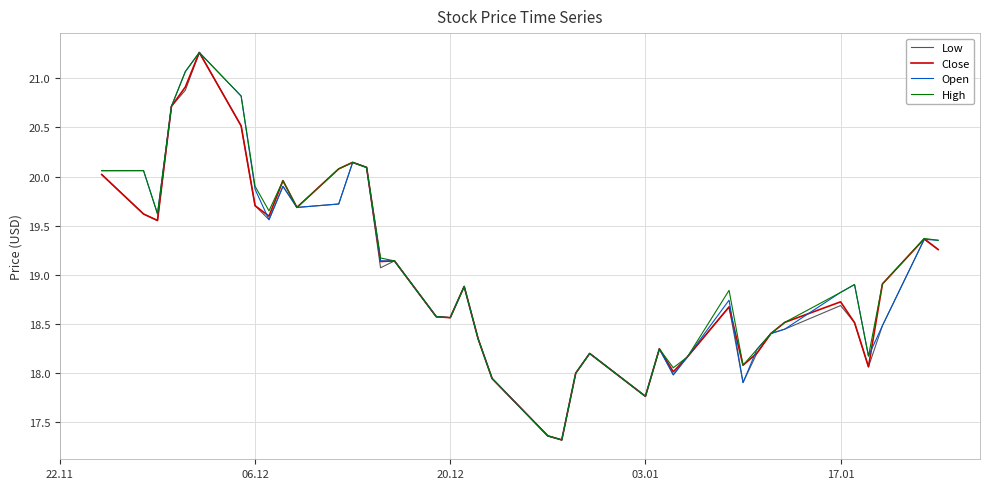

What is the highest value of the Open series?

21.3